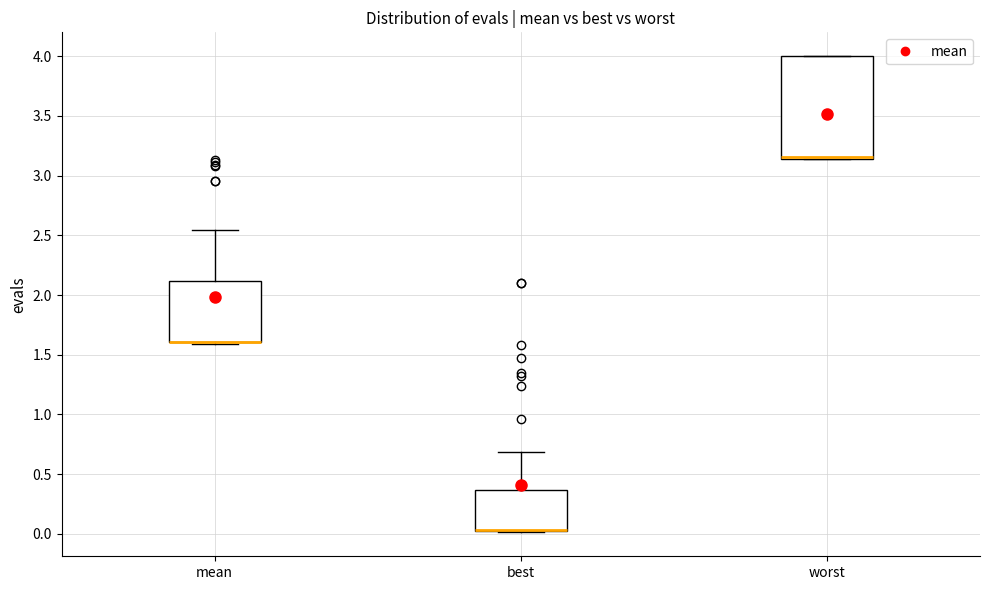

Which box is the tallest, from its lower edge to its upper edge?

worst